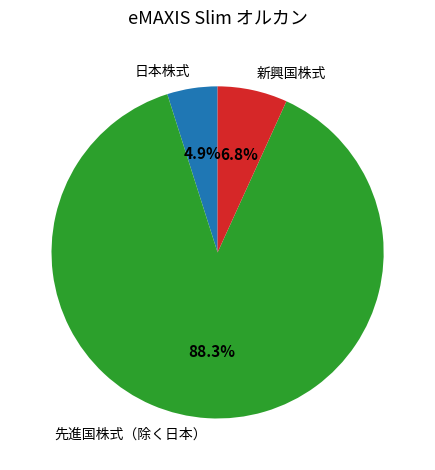

What is the smallest slice in the pie chart?

日本株式